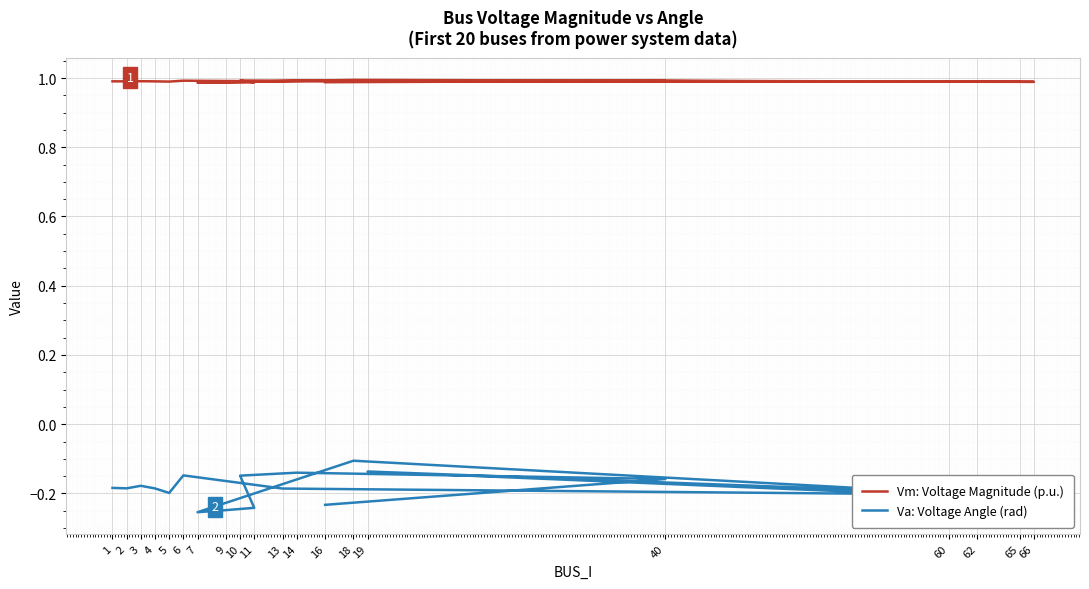

Which label corresponds to the largest value in the chart?

18